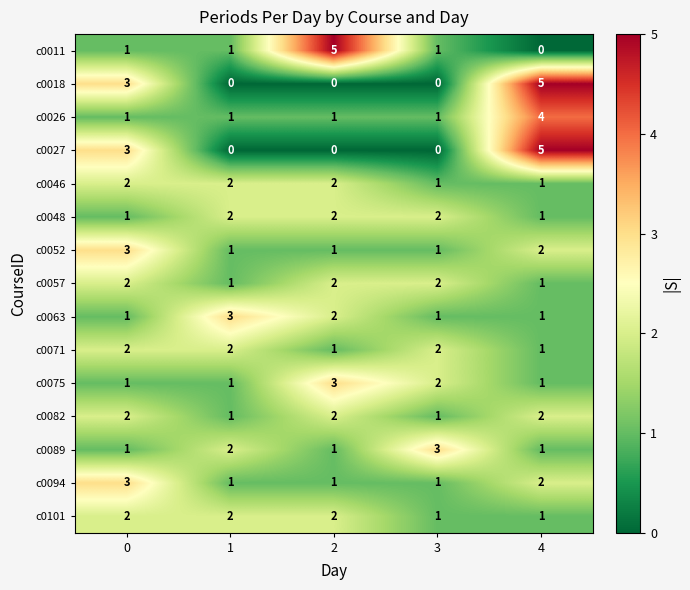

How many series are shown in this chart?

15